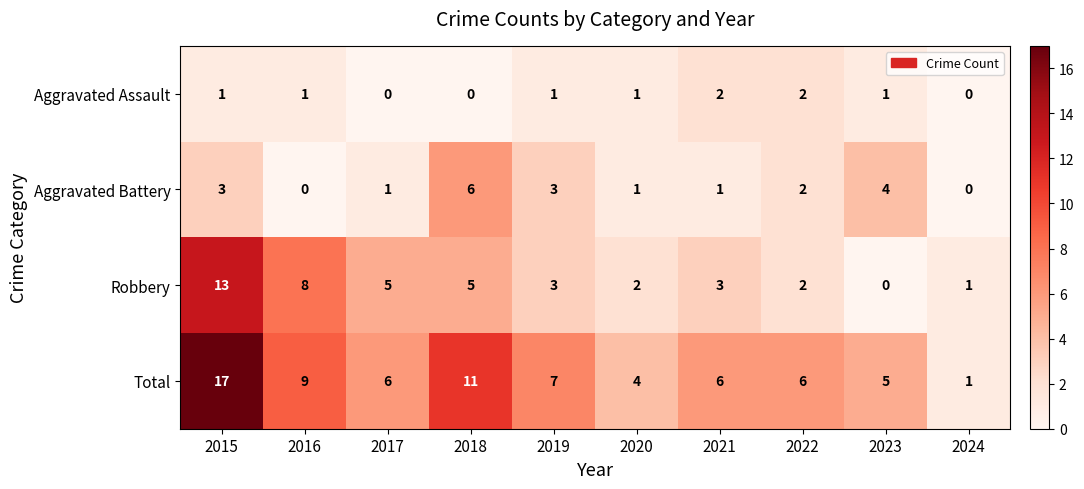

At which category is the sum across all series the highest?

2015